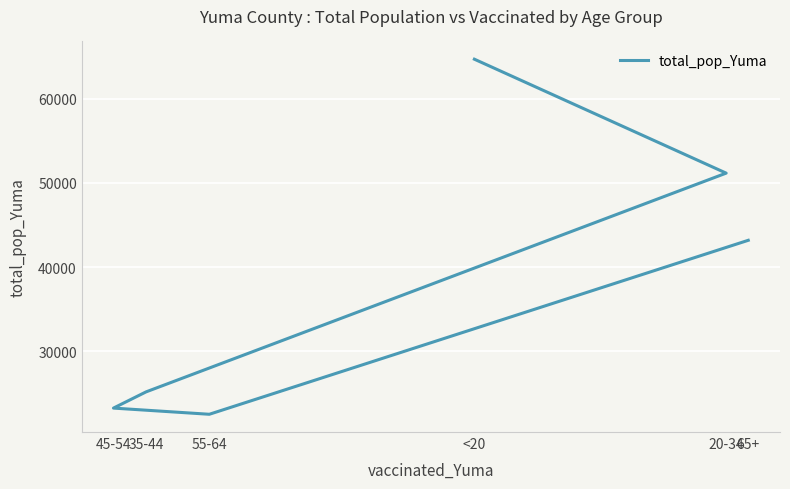

List the labels in order of value, largest first.

<20, 20-34, 65+, 35-44, 45-54, 55-64